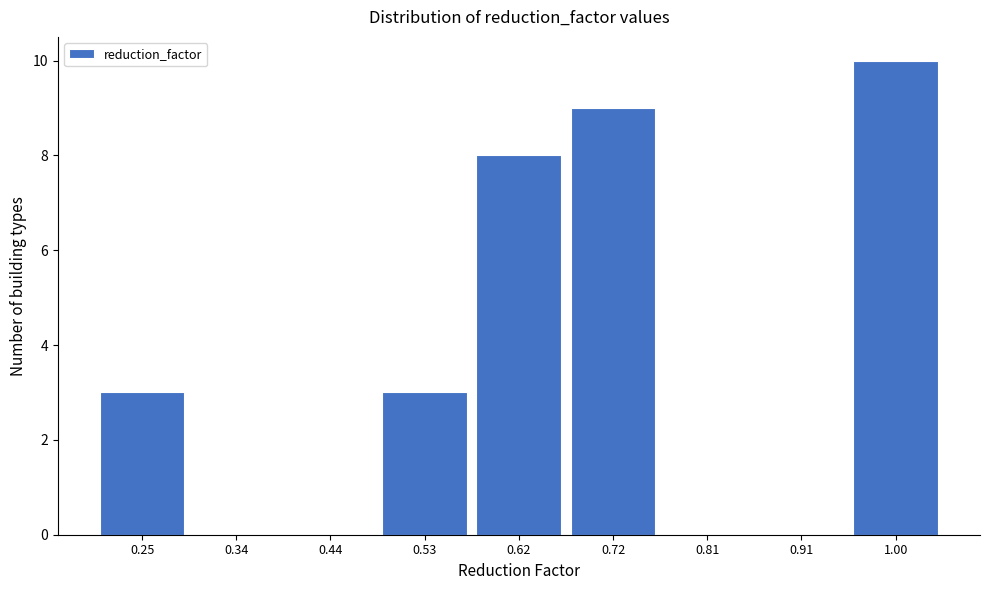

Reading left to right, list every bar in this chart as the range it spans on the x-axis followed by its height. Neither the bar edges nor the heights are printed on the chart, so give them approximately, as read against the axes.

0.20 to 0.29: 3
0.29 to 0.39: 0
0.39 to 0.48: 0
0.48 to 0.58: 3
0.58 to 0.67: 8
0.67 to 0.77: 9
0.77 to 0.86: 0
0.86 to 0.96: 0
0.96 to 1.05: 10